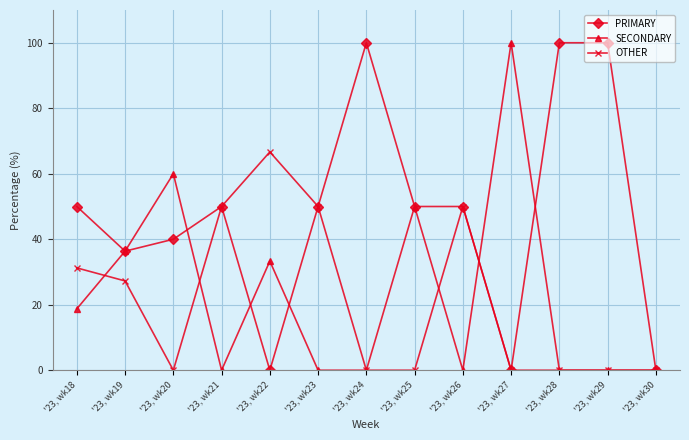

Which series has the largest total across all categories?

PRIMARY